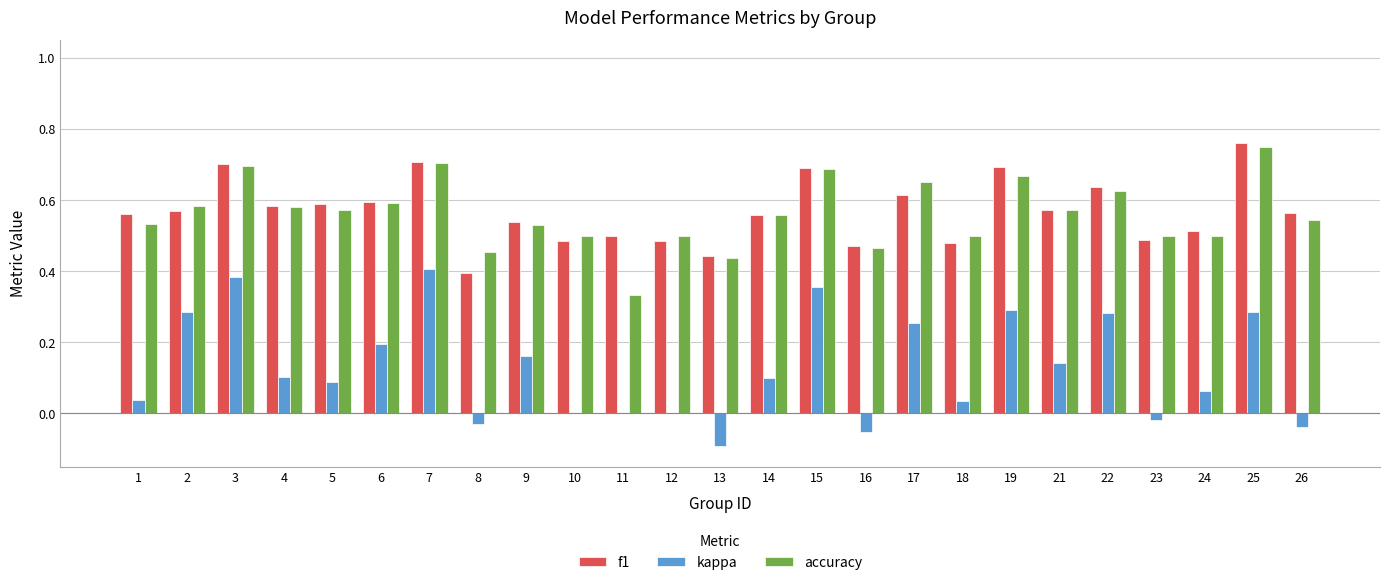

Is the value of kappa at 5 greater than the value of f1 at 2?

No